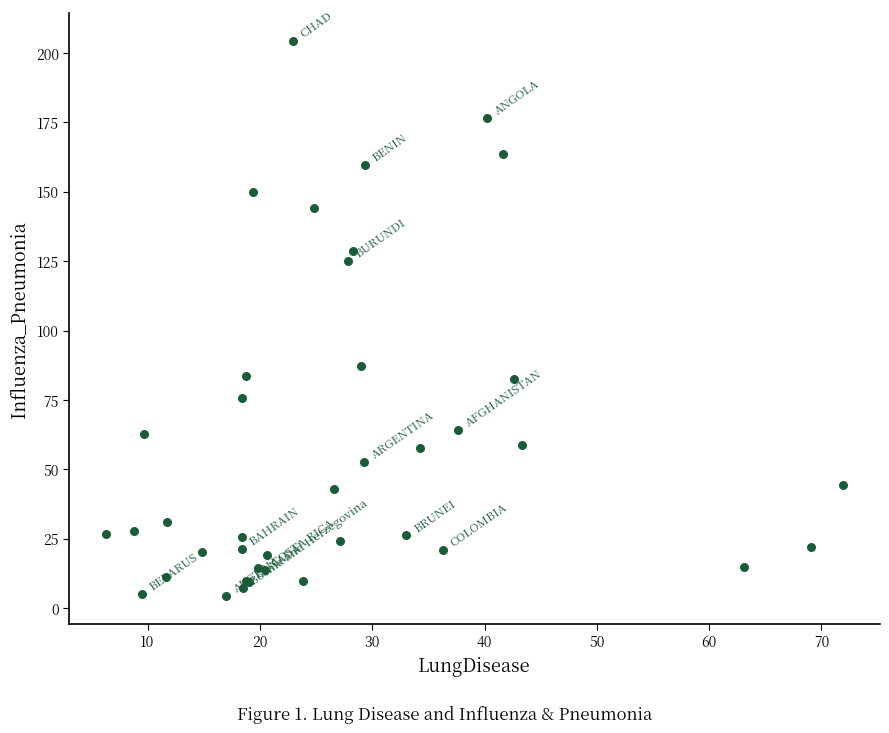

What Y value in the scatter plot is closest to 104?

87.3